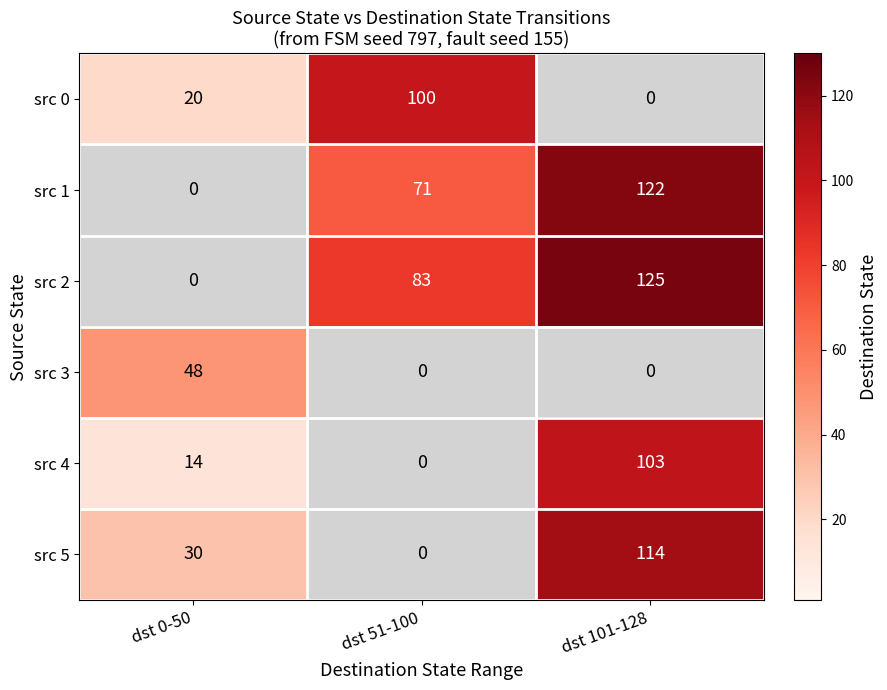

Reading right to left, list all the values displayed in this chart.

src 0: dst 101-128=0	dst 51-100=100	dst 0-50=20
src 1: dst 101-128=122	dst 51-100=71	dst 0-50=0
src 2: dst 101-128=125	dst 51-100=83	dst 0-50=0
src 3: dst 101-128=0	dst 51-100=0	dst 0-50=48
src 4: dst 101-128=103	dst 51-100=0	dst 0-50=14
src 5: dst 101-128=114	dst 51-100=0	dst 0-50=30